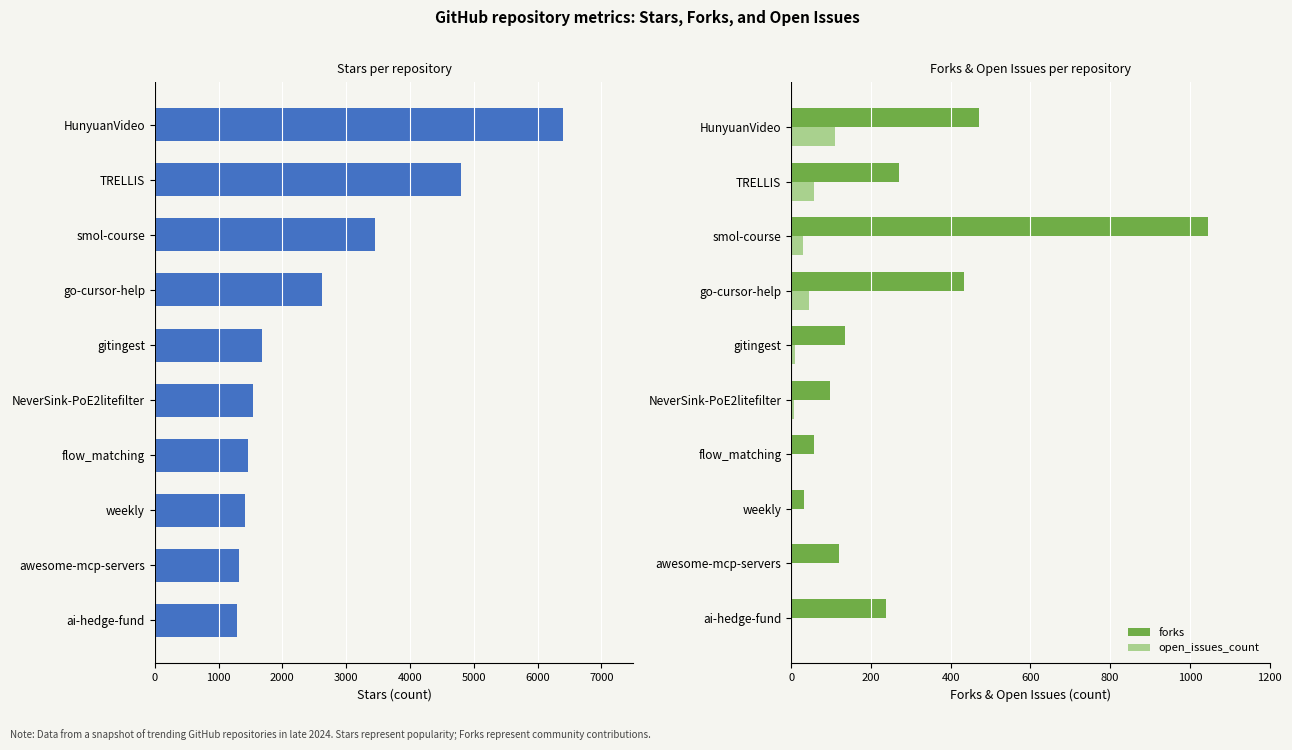

The forks series shows 183 at awesome-mcp-servers. True or false?

False